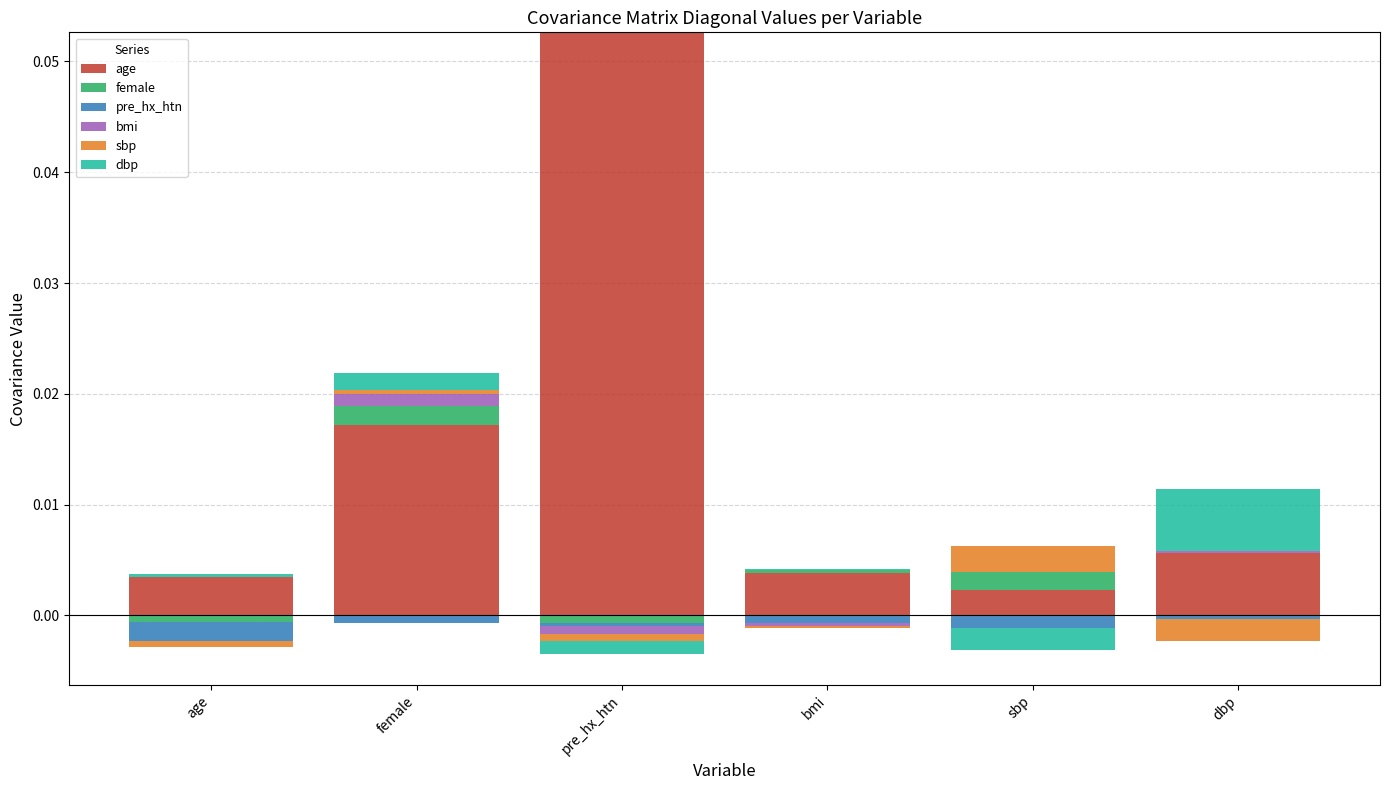

How many data points in sbp are above 0?

2